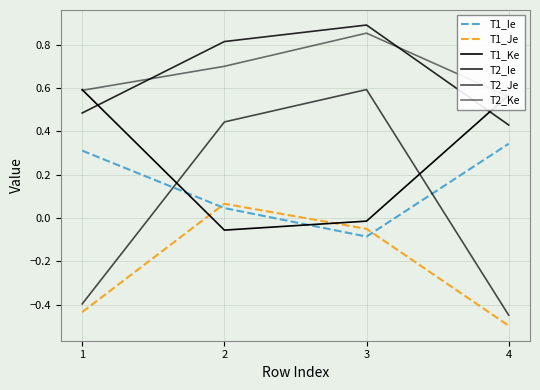

How many T1_Ie values are between 0 and 1?

3